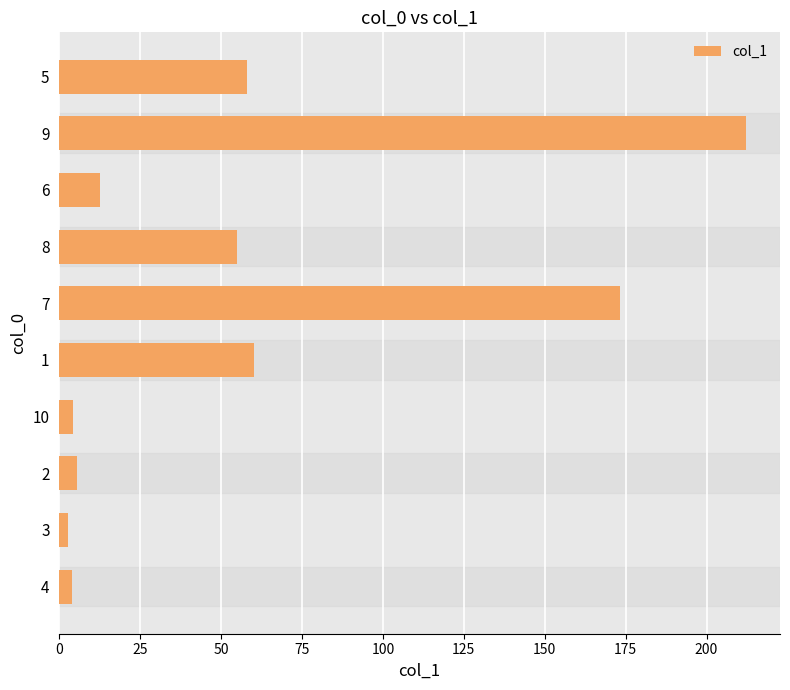

At which category does the chart reach its peak across all series?

9